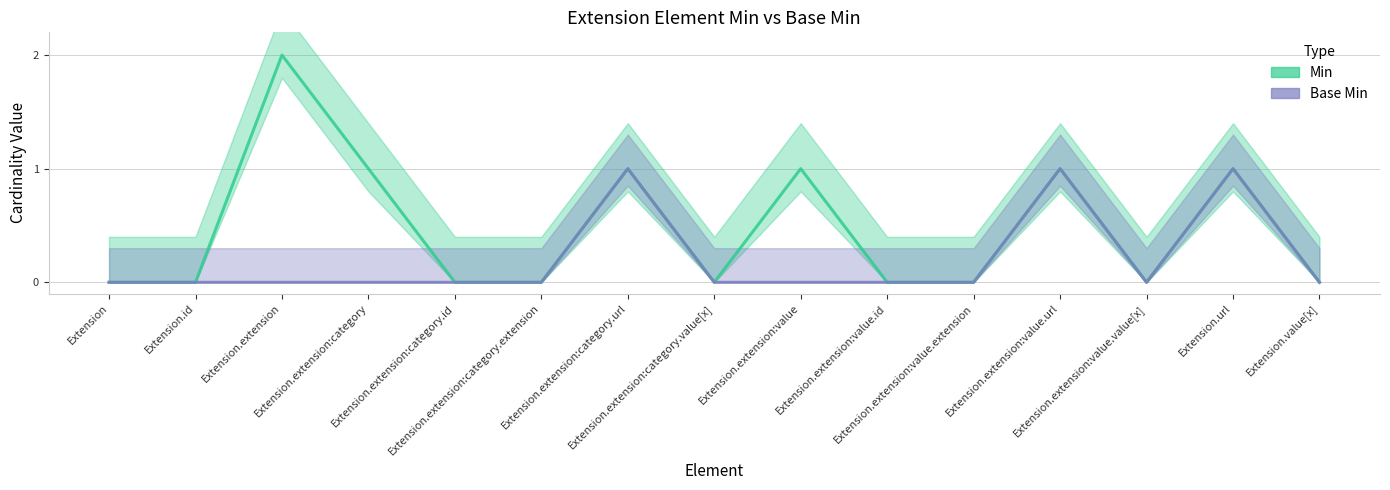

At which category does Base Min reach its first local peak?

Extension.extension:category.url